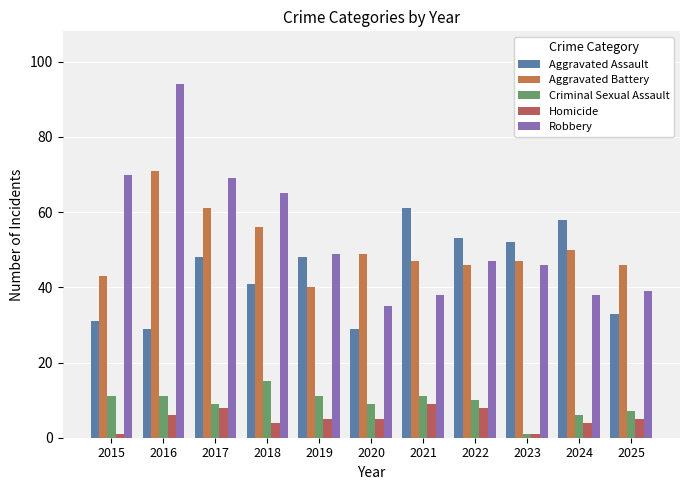

How many distinct data groups are displayed?

5